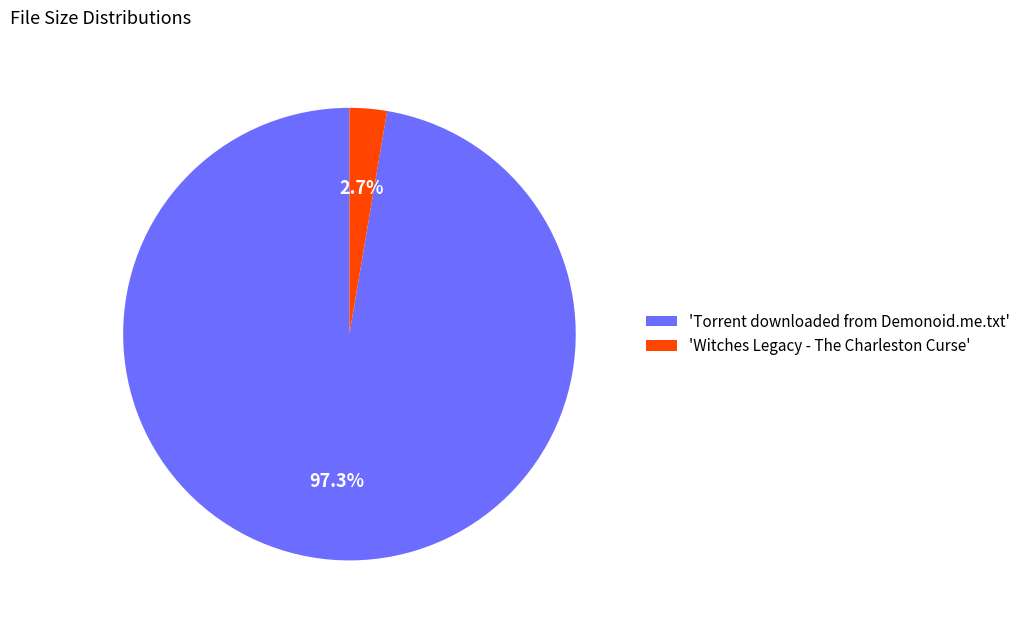

Does any single category account for the majority?

Yes